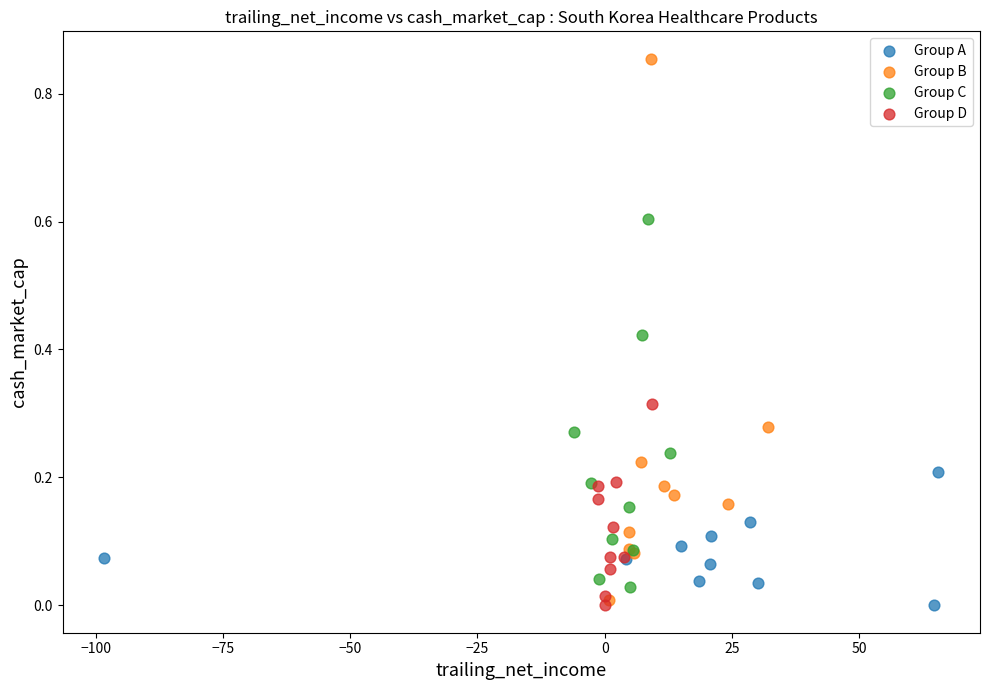

Which series has the widest spread of Y values?

Group B